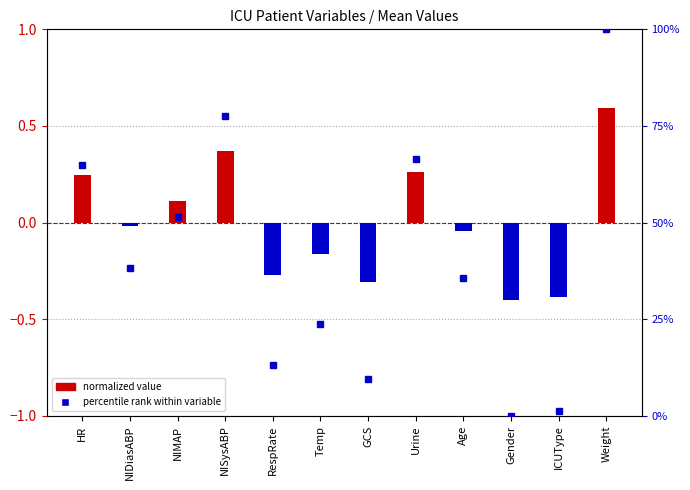

Rank the series at NISysABP from lowest to highest value.

normalized value, percentile rank within variable